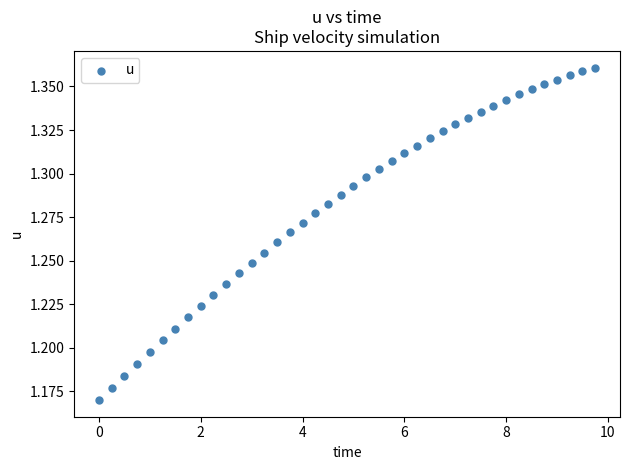

What is the range of X values (max minus min)?

9.8